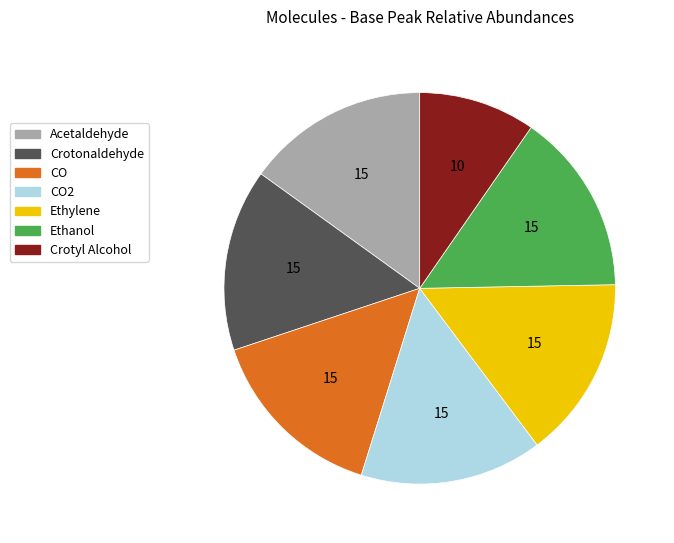

How many slices are in this pie chart?

7